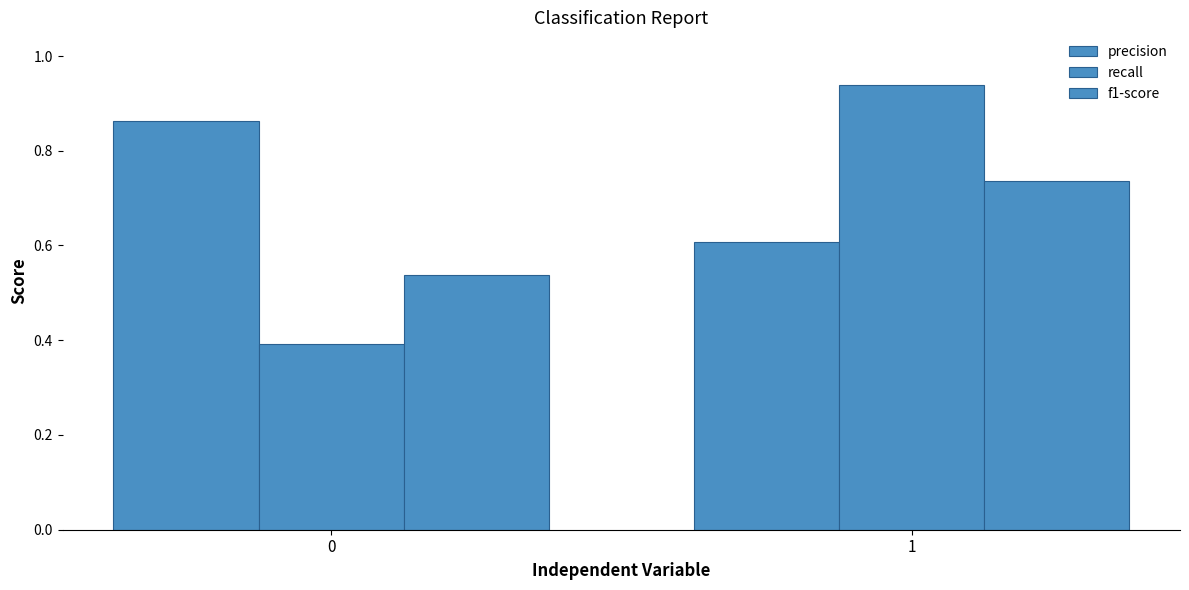

How many bars are there in total?

6